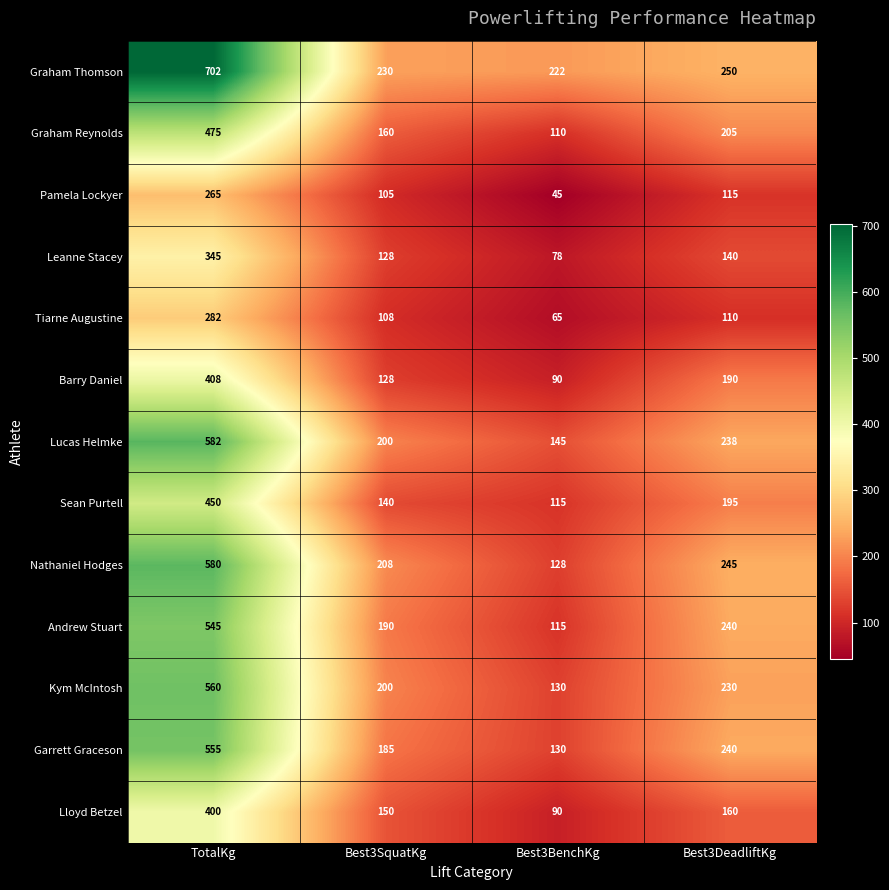

List the series in order of their peak value, highest first.

Graham Thomson, Lucas Helmke, Nathaniel Hodges, Kym McIntosh, Garrett Graceson, Andrew Stuart, Graham Reynolds, Sean Purtell, Barry Daniel, Lloyd Betzel, Leanne Stacey, Tiarne Augustine, Pamela Lockyer